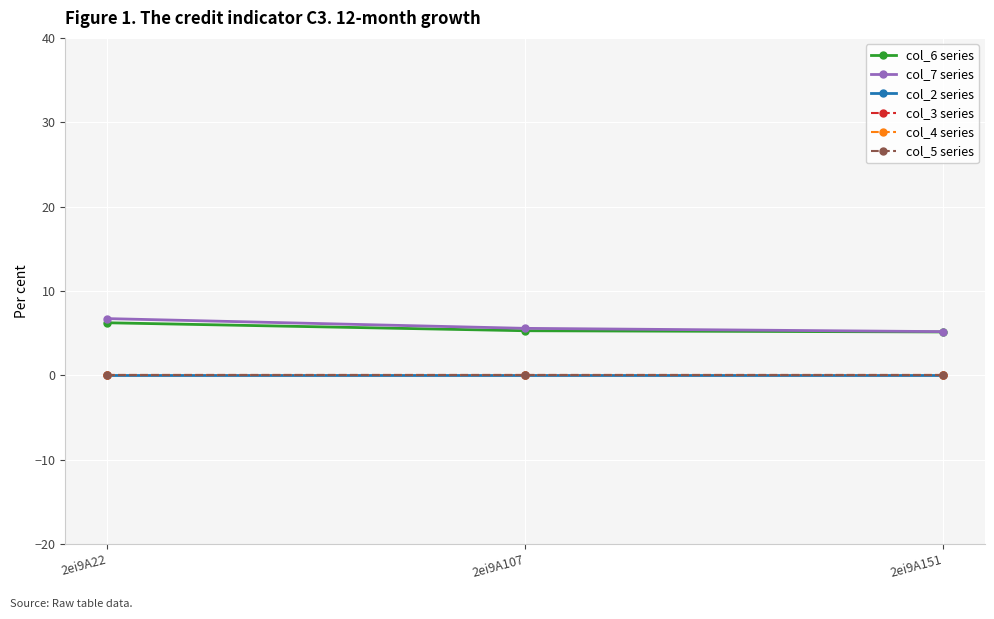

The col_6 series series shows 8.8 at 2ei9A22. True or false?

False